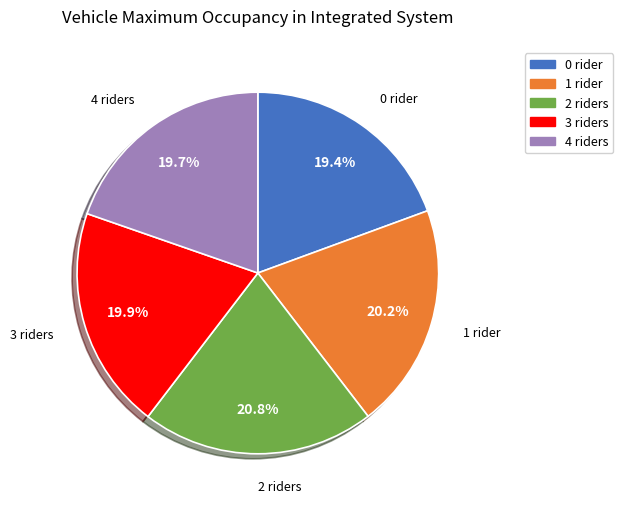

Is there any slice that represents more than half of the pie?

No